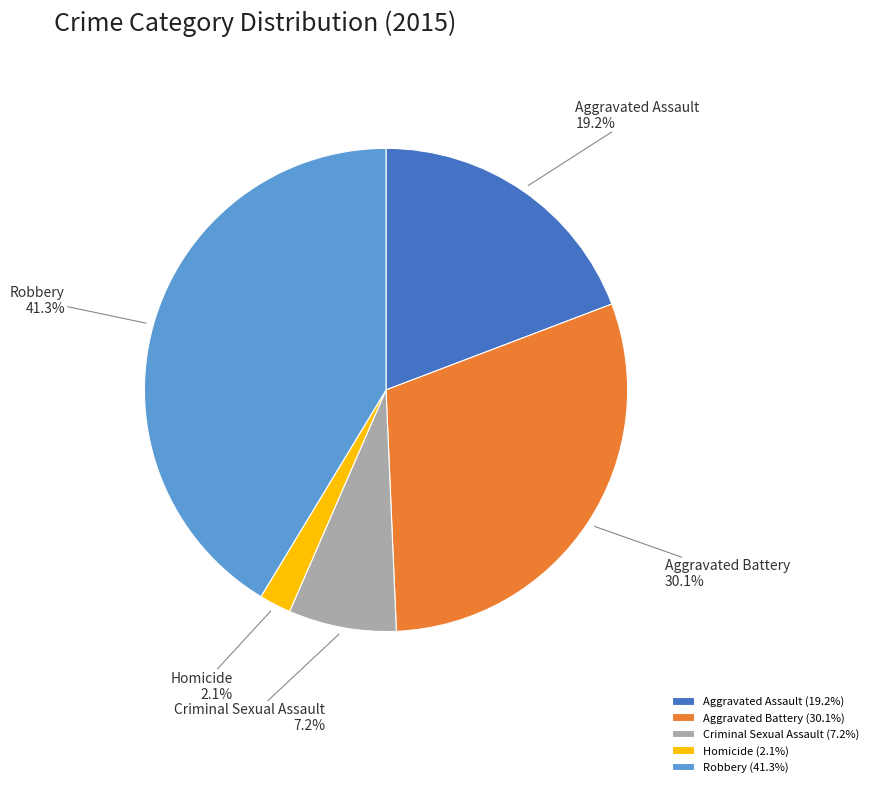

Which category has the biggest portion of the pie?

Robbery